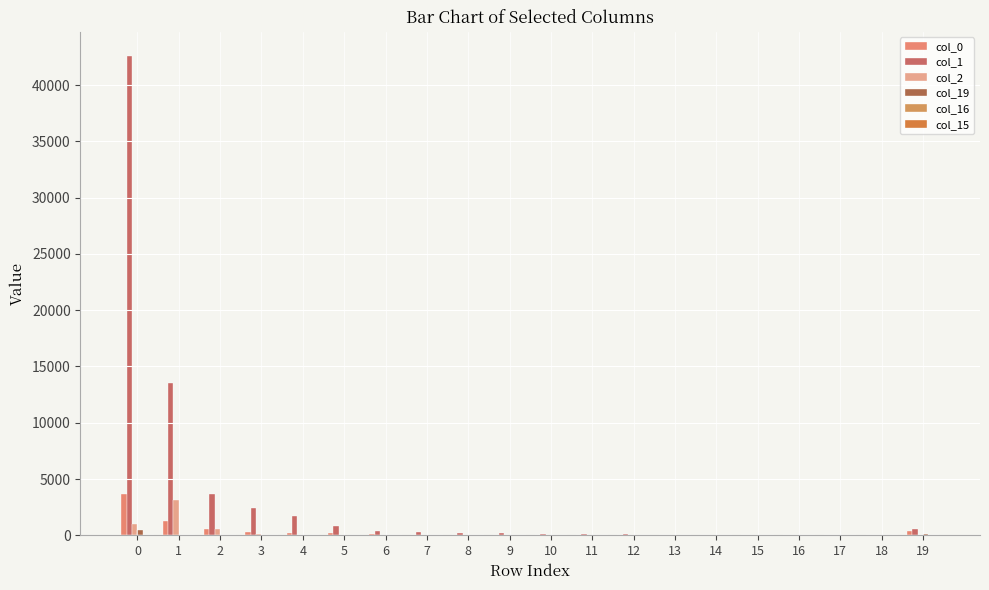

What is the average value of the col_0 series?

351